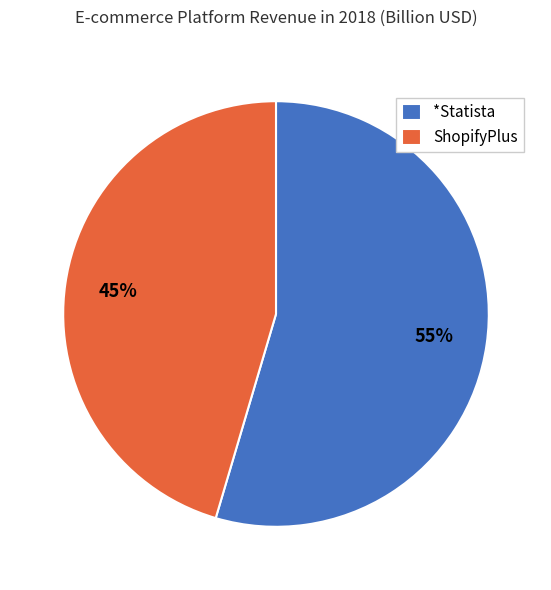

To the nearest percent, what percentage of the pie is *Statista?

55%